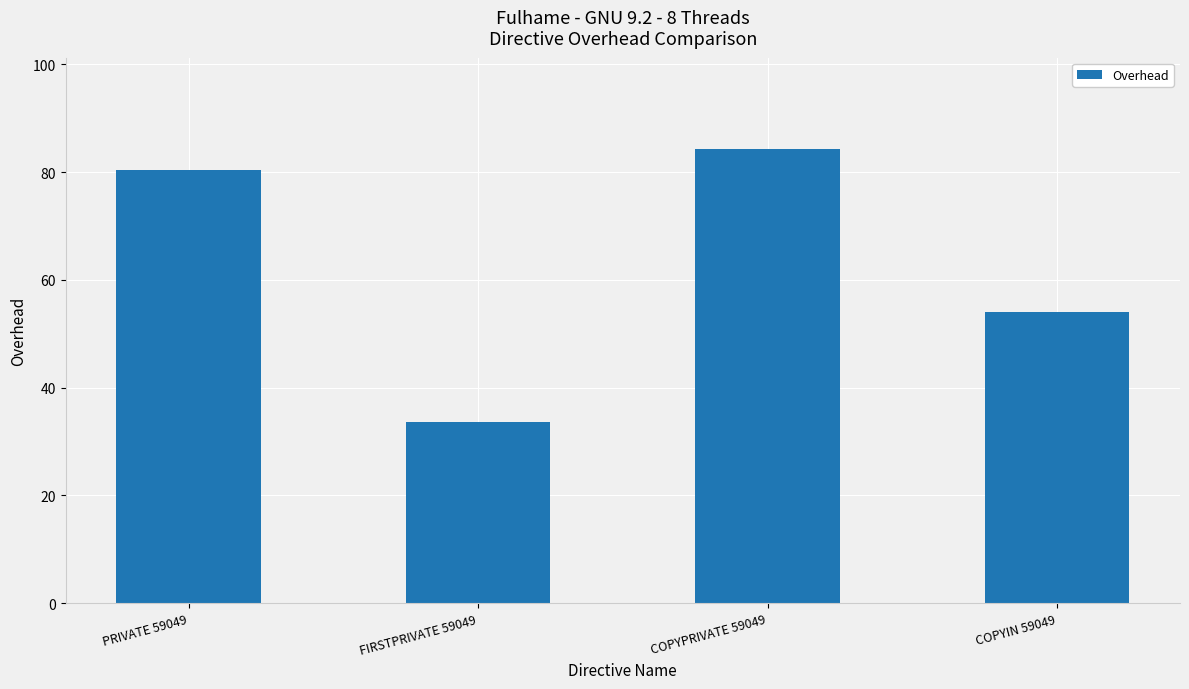

Reading left to right, extract all data points from this chart.

80.5	33.6	84.3	54.0